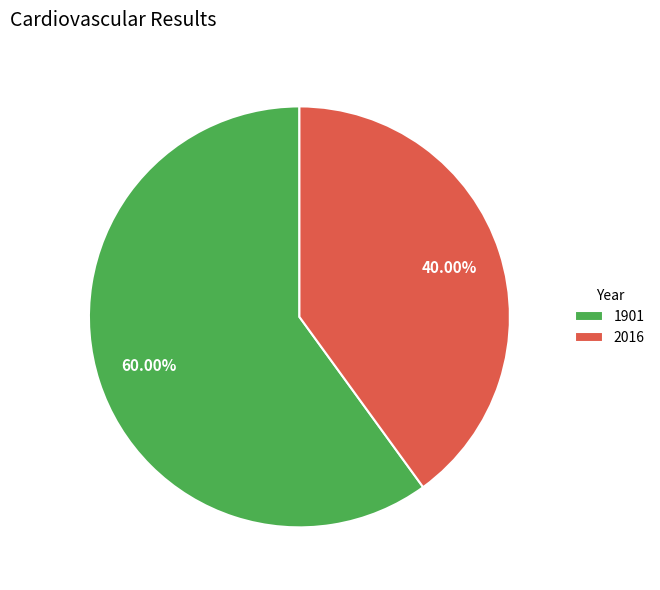

To the nearest percent, what percentage of the pie is 2016?

40%